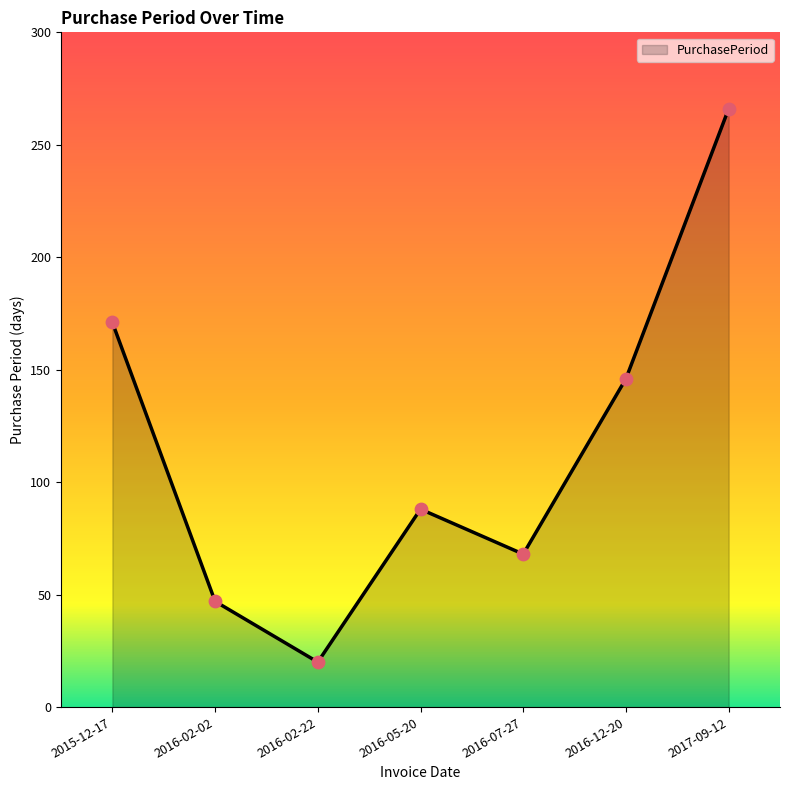

Between 2016-05-20 and 2016-07-27, which is larger?

2016-05-20